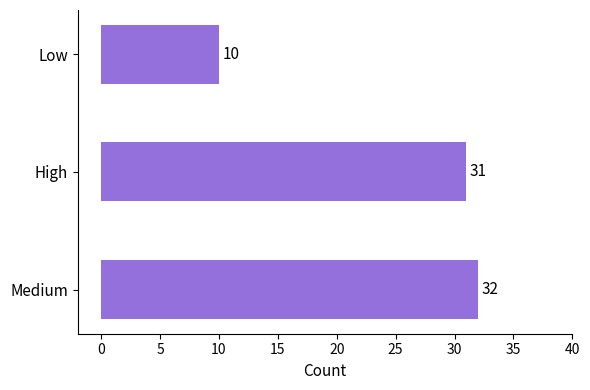

What is the sum of all values?

73